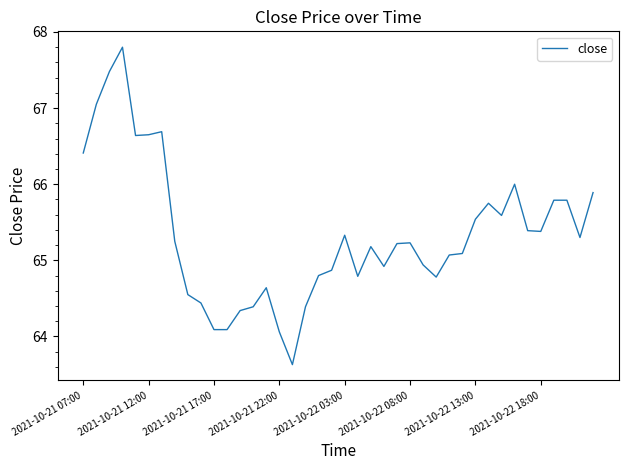

What is the smallest value displayed?

63.6